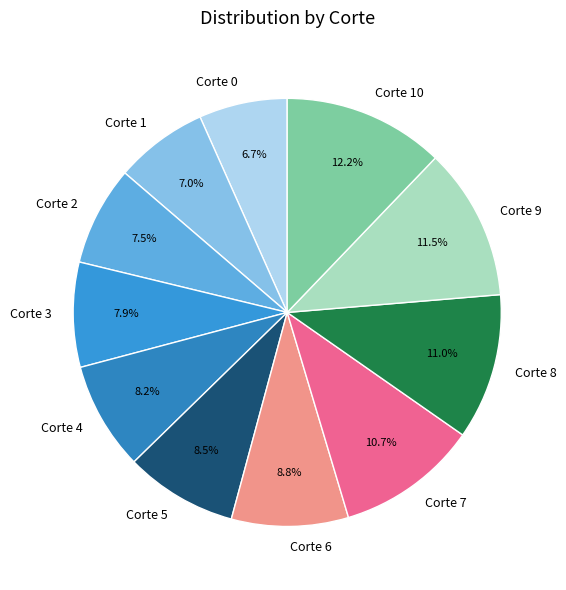

To the nearest percent, what is the combined percentage of Corte 8 and Corte 6?

20%